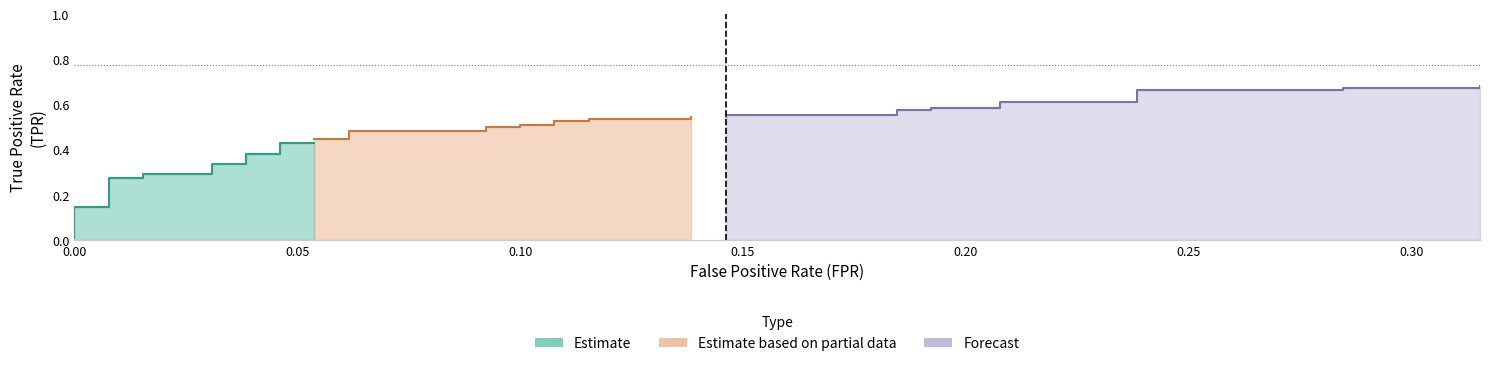

What is the difference between the second highest and second lowest values in the fpr series?

0.3